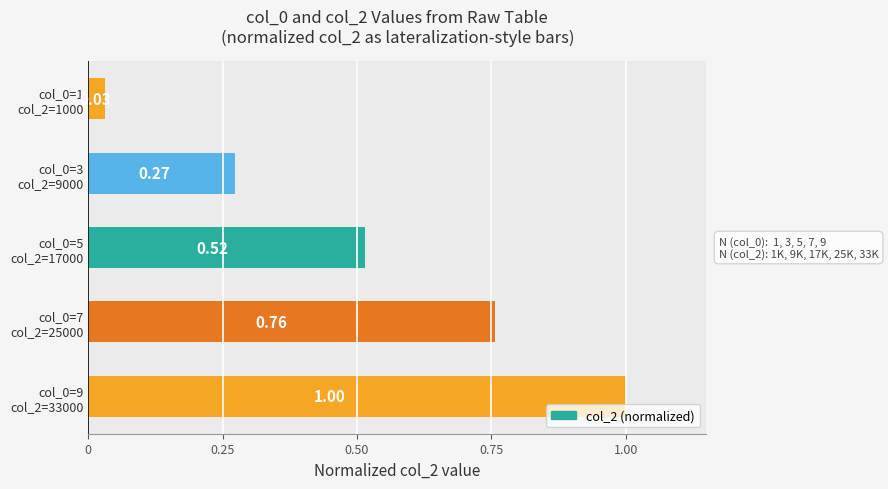

What is the sum of all values?

2.6